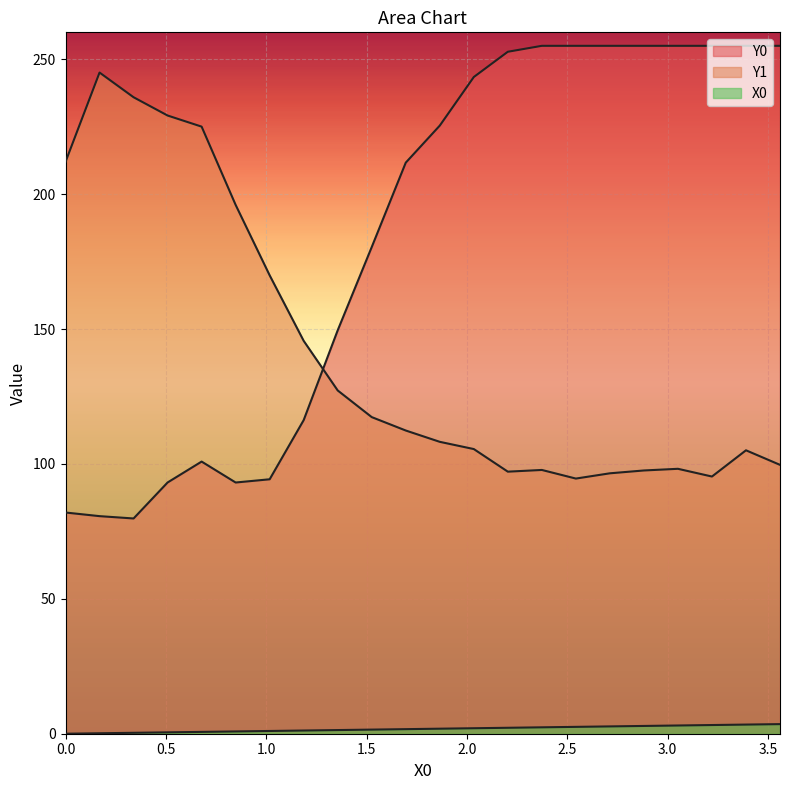

Rank the series by their average value, from lowest to highest.

X0, Y1, Y0